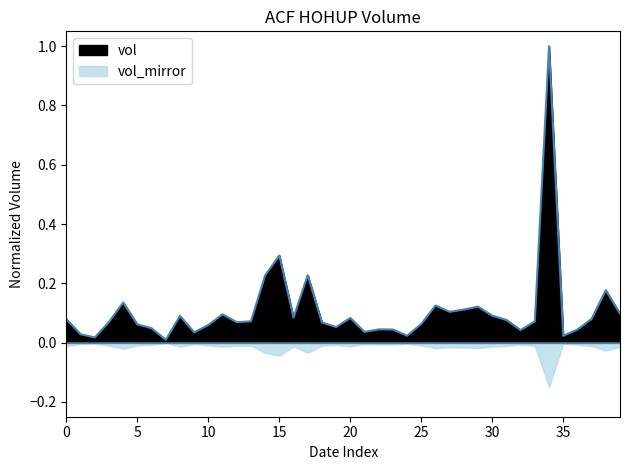

What is the change in value from 11 to 34?

+0.9